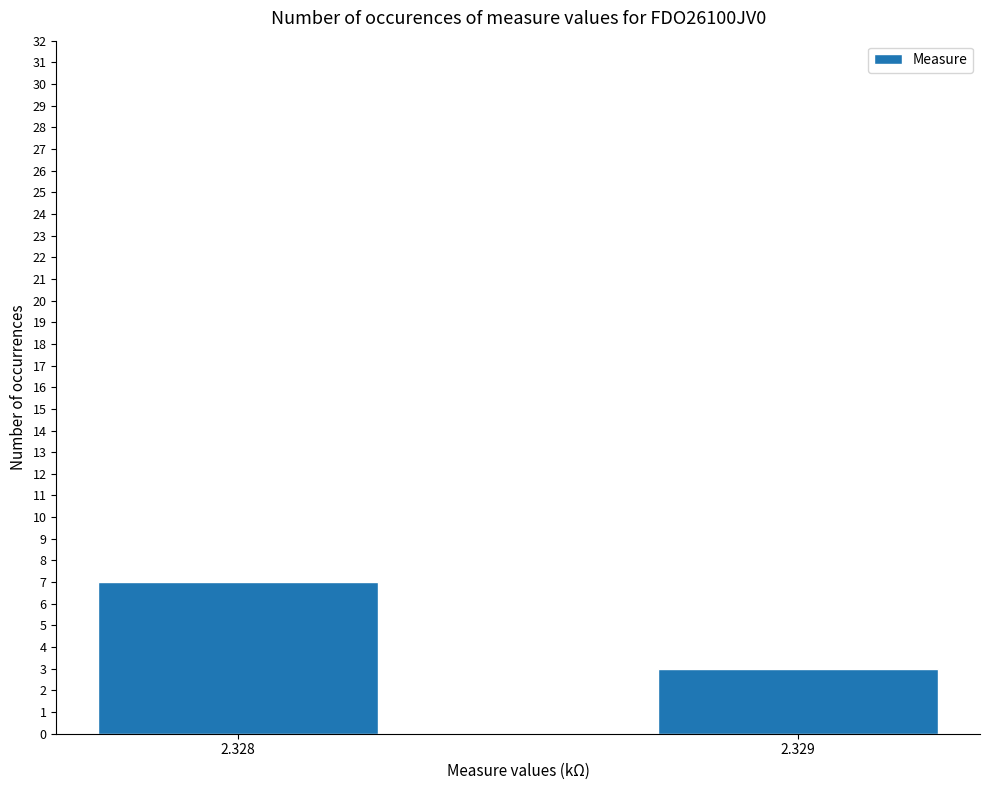

What value does the data have at 2.329?

3